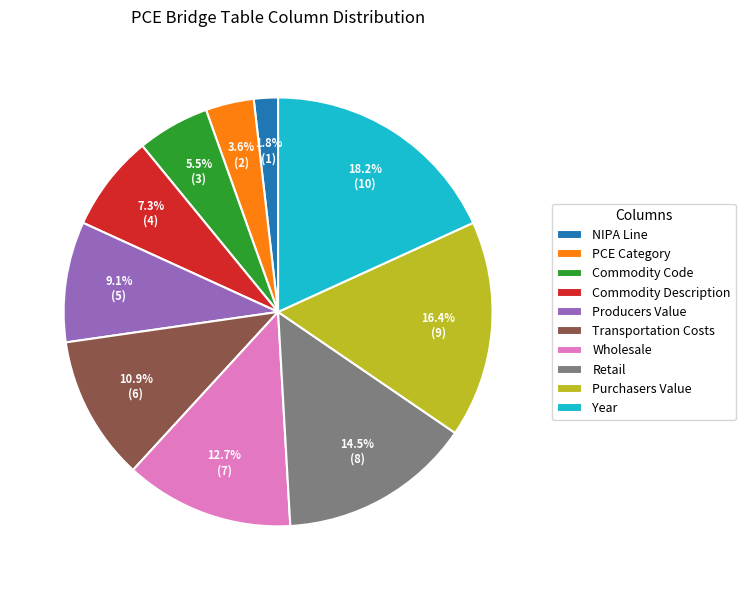

Rank the categories by value from highest to lowest.

Year, Purchasers Value, Retail, Wholesale, Transportation Costs, Producers Value, Commodity Description, Commodity Code, PCE Category, NIPA Line